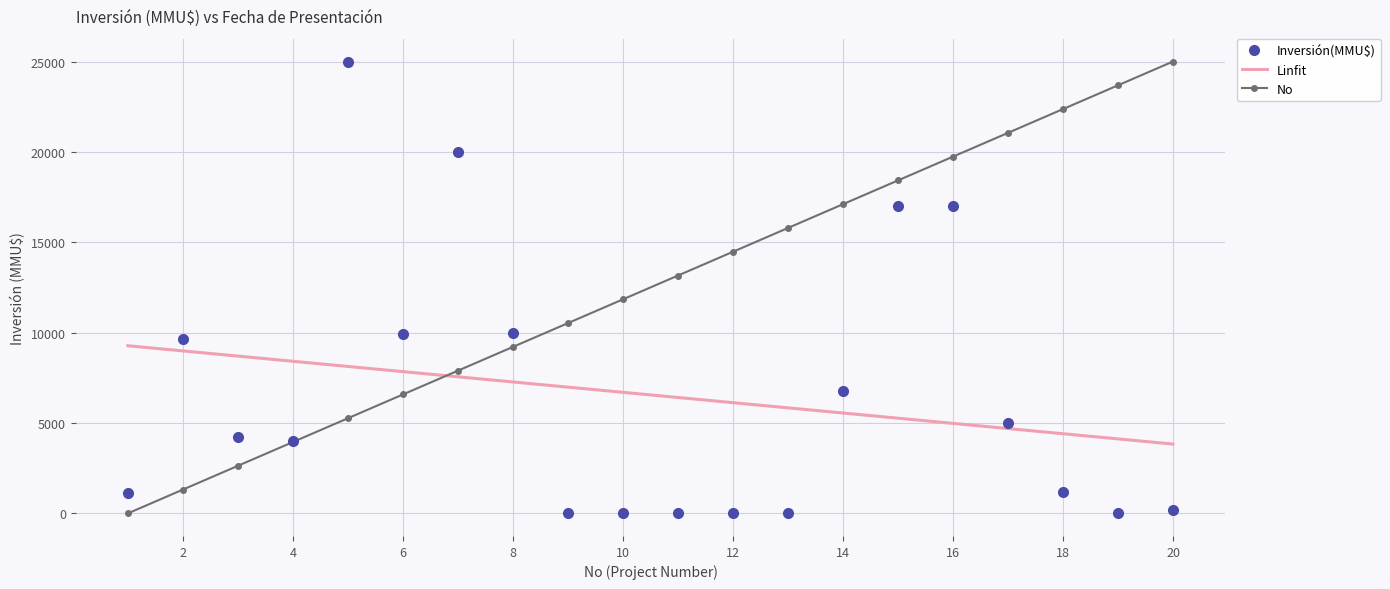

What is the difference between the maximum and minimum values in the Inversión(MMU$) series?

25000.0